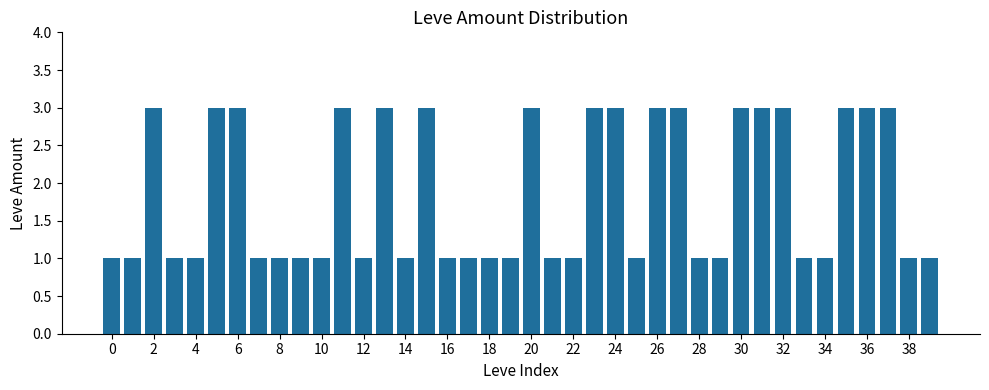

What is the value of the 9th bar from the left?

1